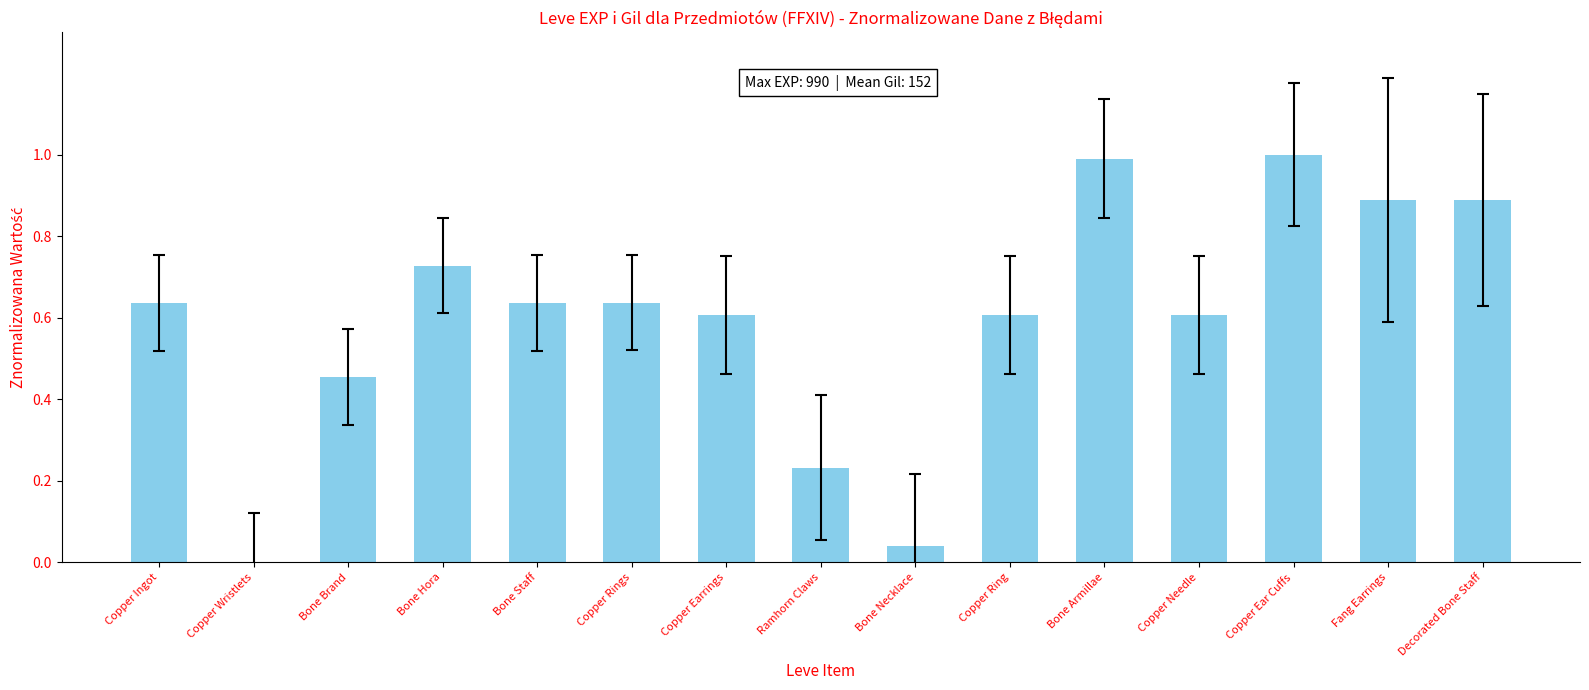

What is the sum of the values at Copper Earrings and Bone Armillae?

1.6